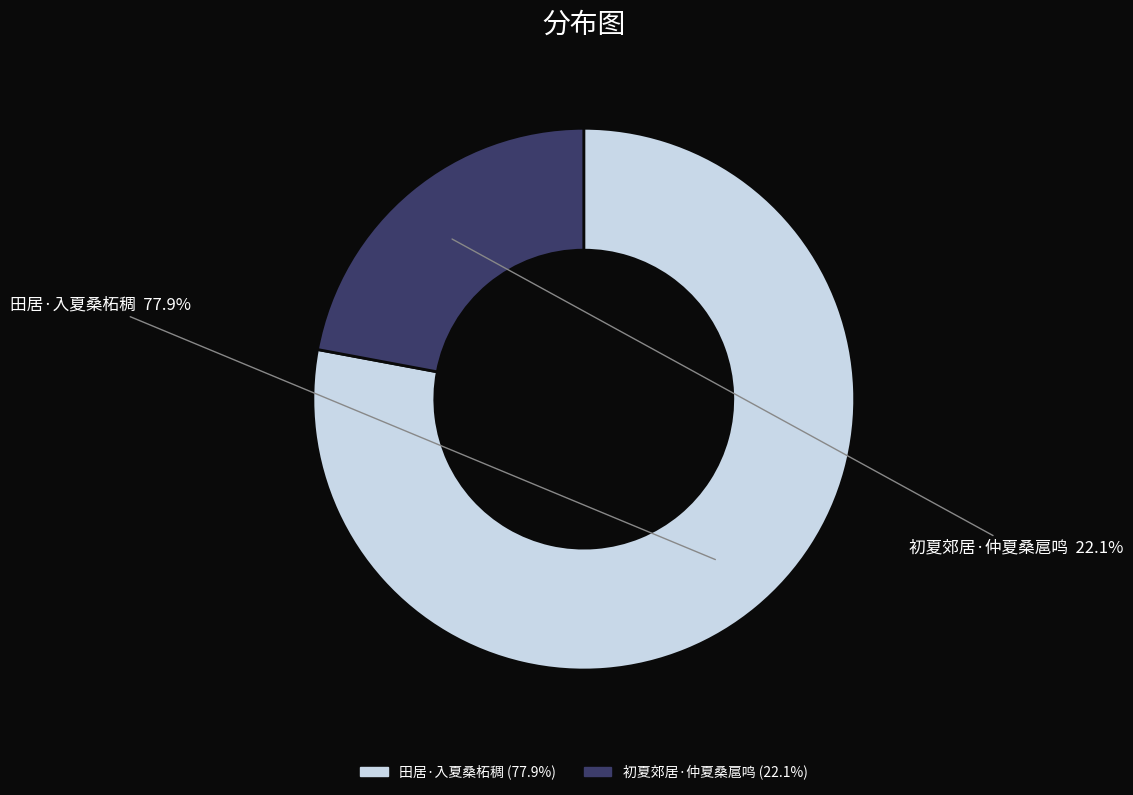

Is there any slice that represents more than half of the pie?

Yes